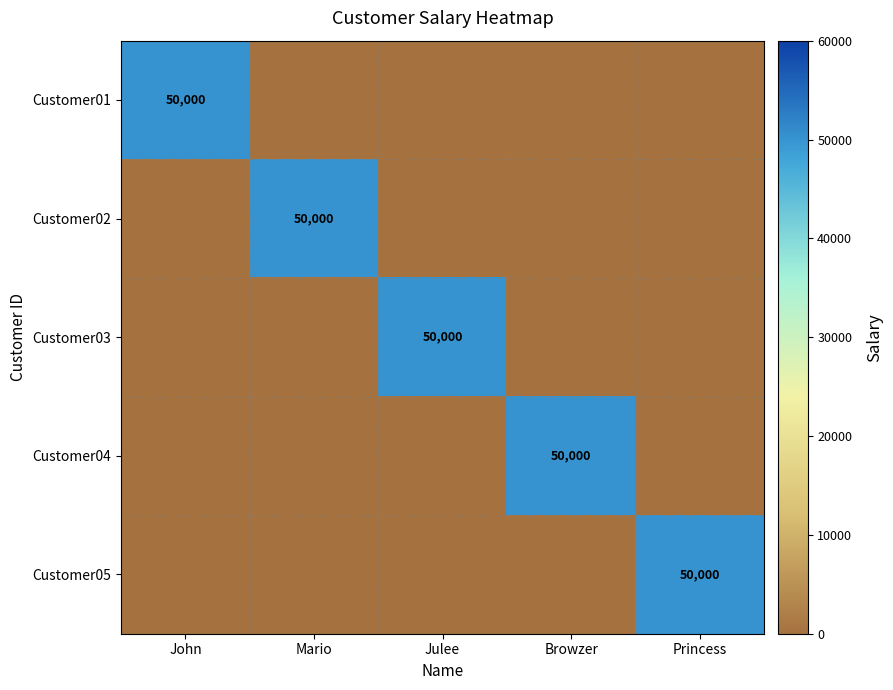

The value of Customer04 at Browzer is 15686. True or false?

False